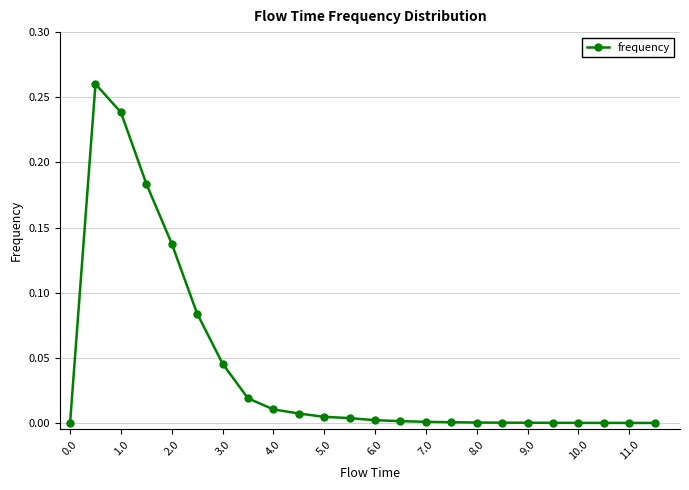

Count the number of data series in this chart.

1